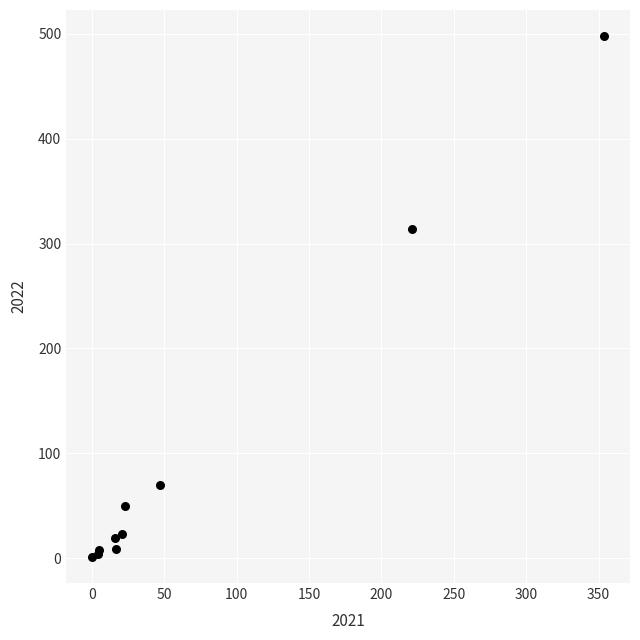

What Y value in the scatter plot is closest to 249?

314